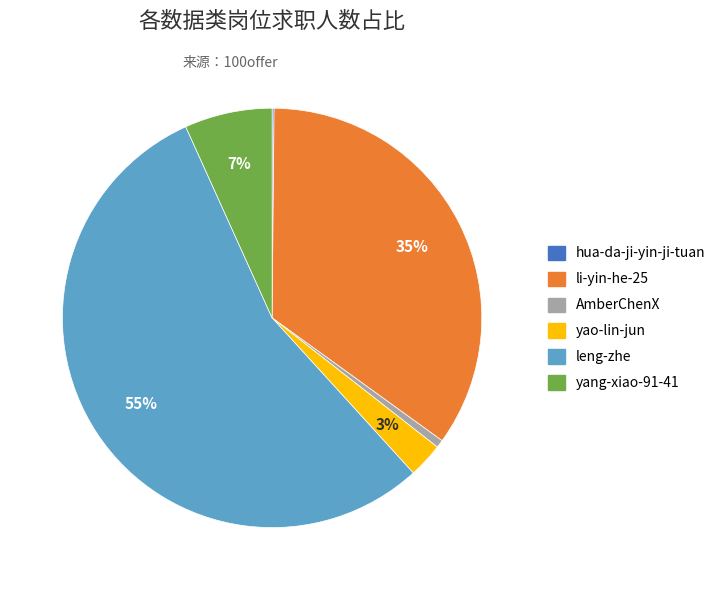

What is the ratio of the value at leng-zhe to the value at li-yin-he-25?

1.6